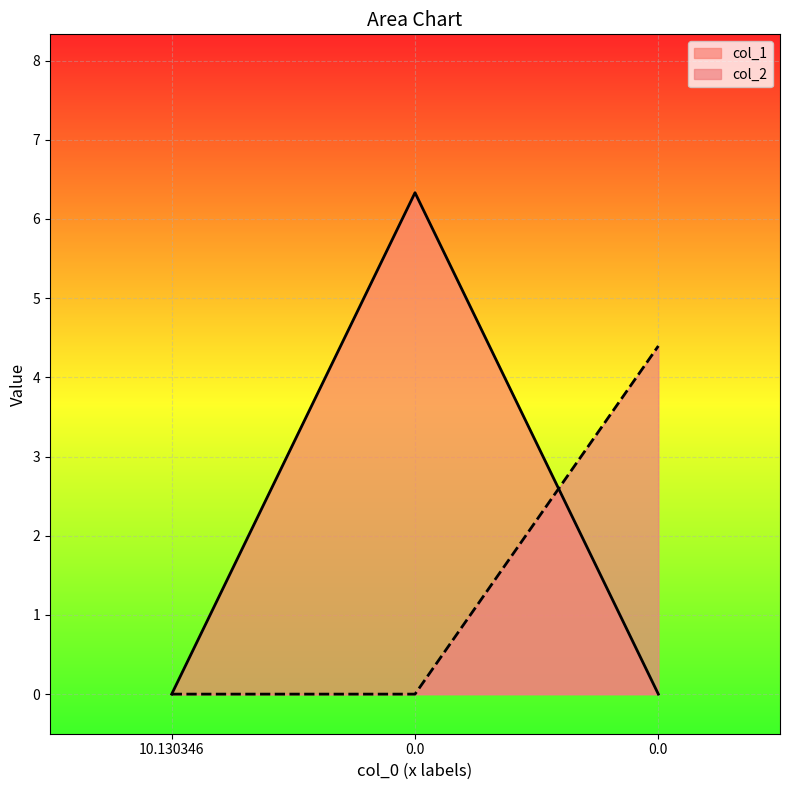

The value of col_1 at 10.130346 is 0.0. True or false?

True